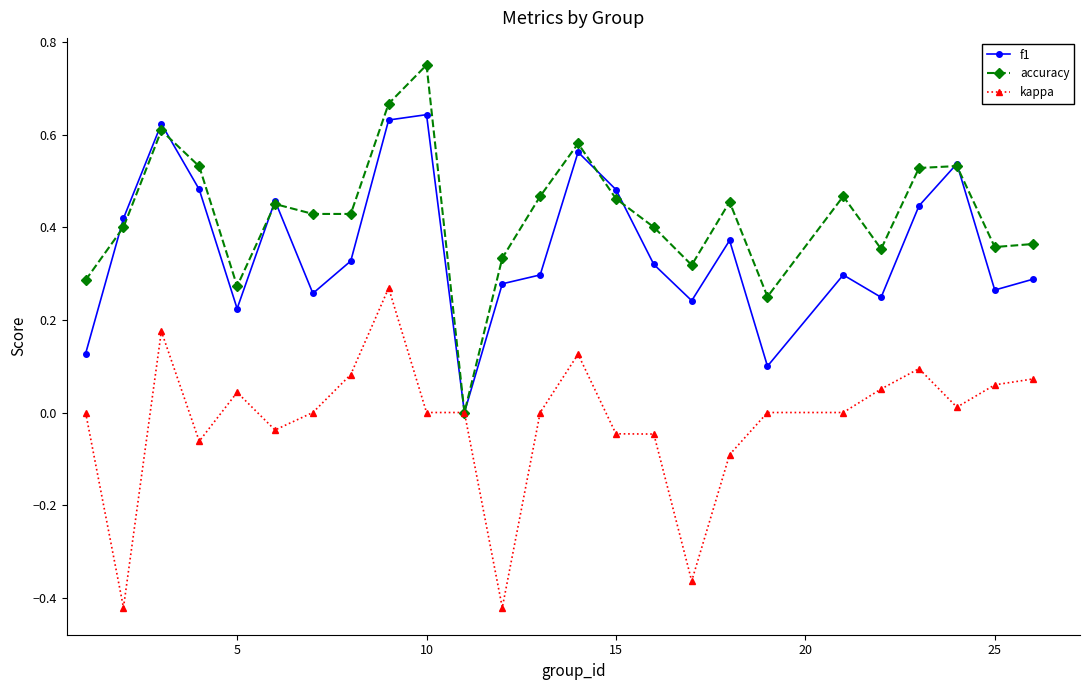

True or false: f1 has more than 2 points higher than both neighbors.

True